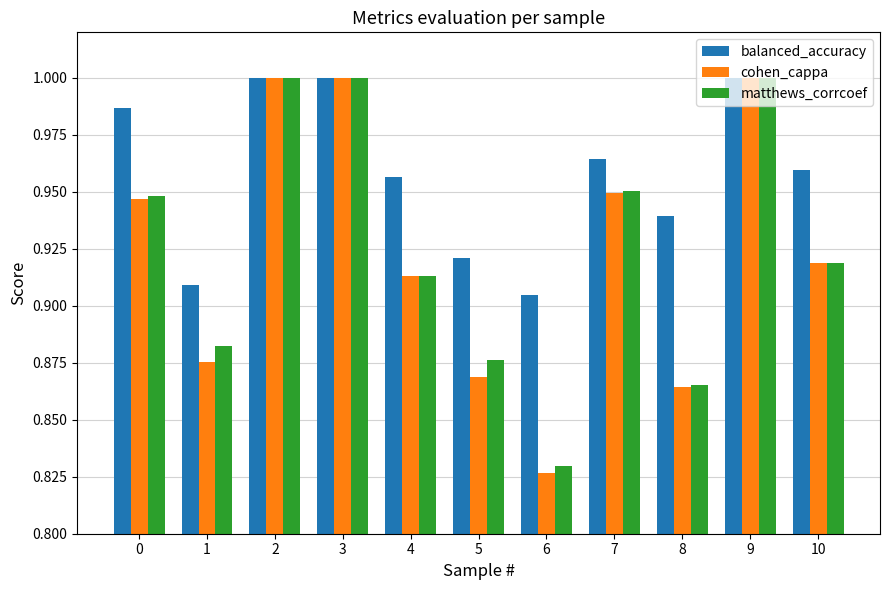

The value of cohen_cappa at 2 is 1.6. True or false?

False